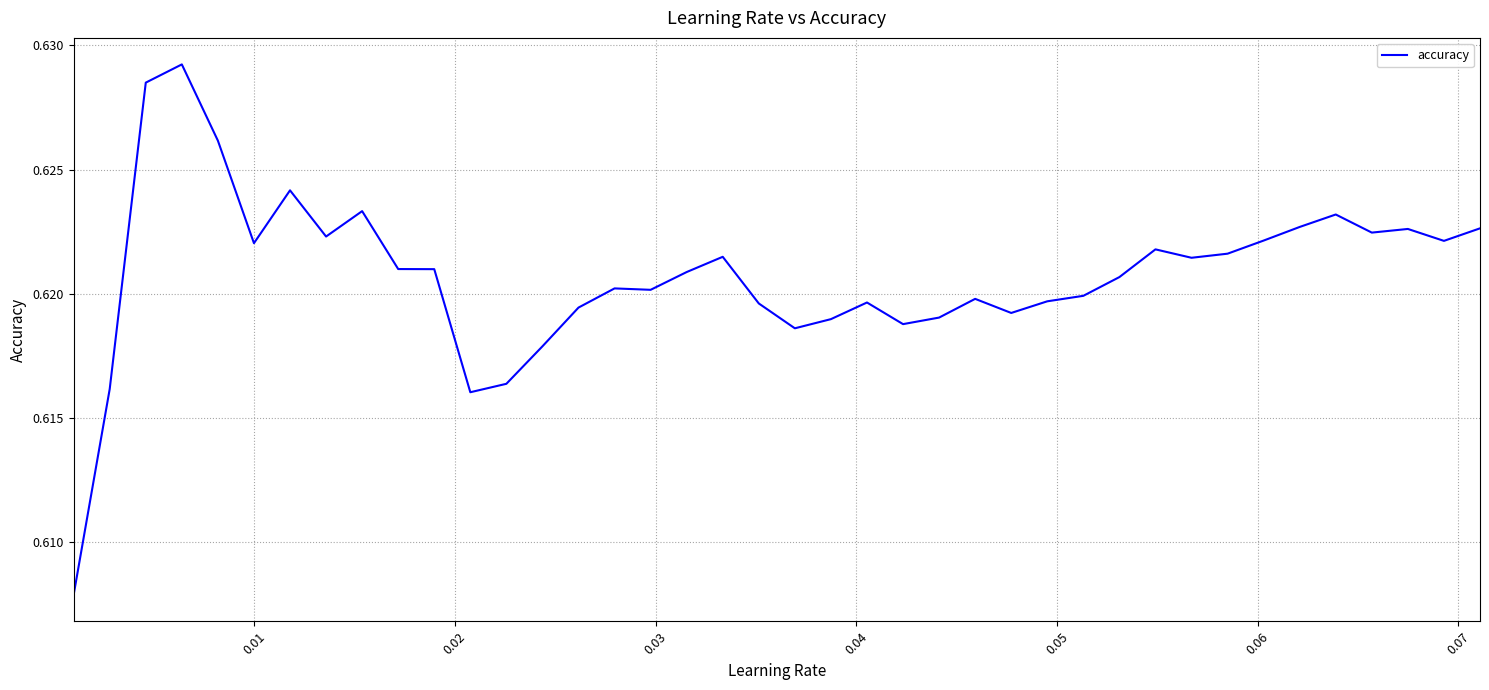

Does the chart display data point markers on the line(s)?

No